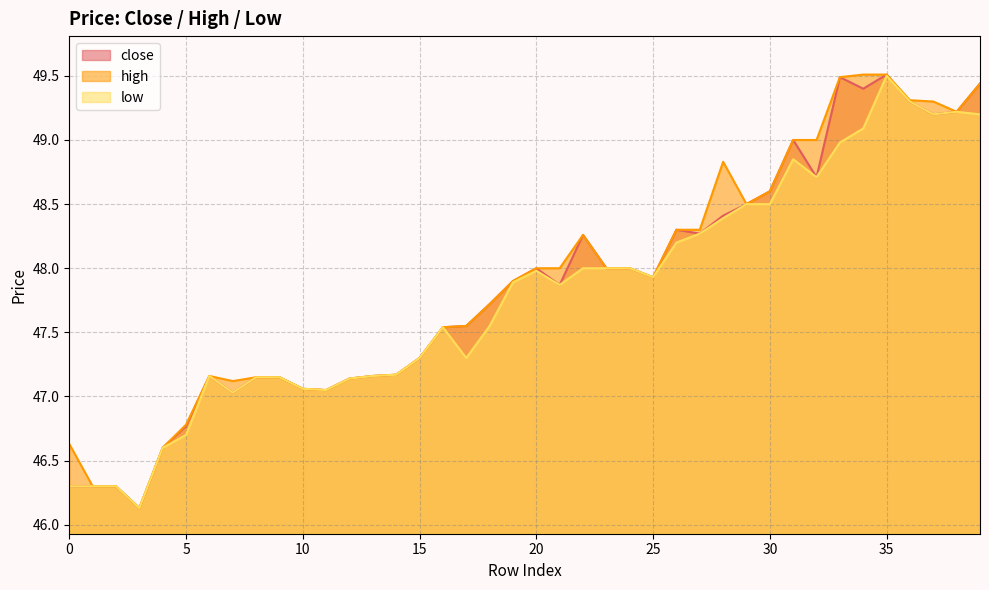

How many data points does each series have?

40